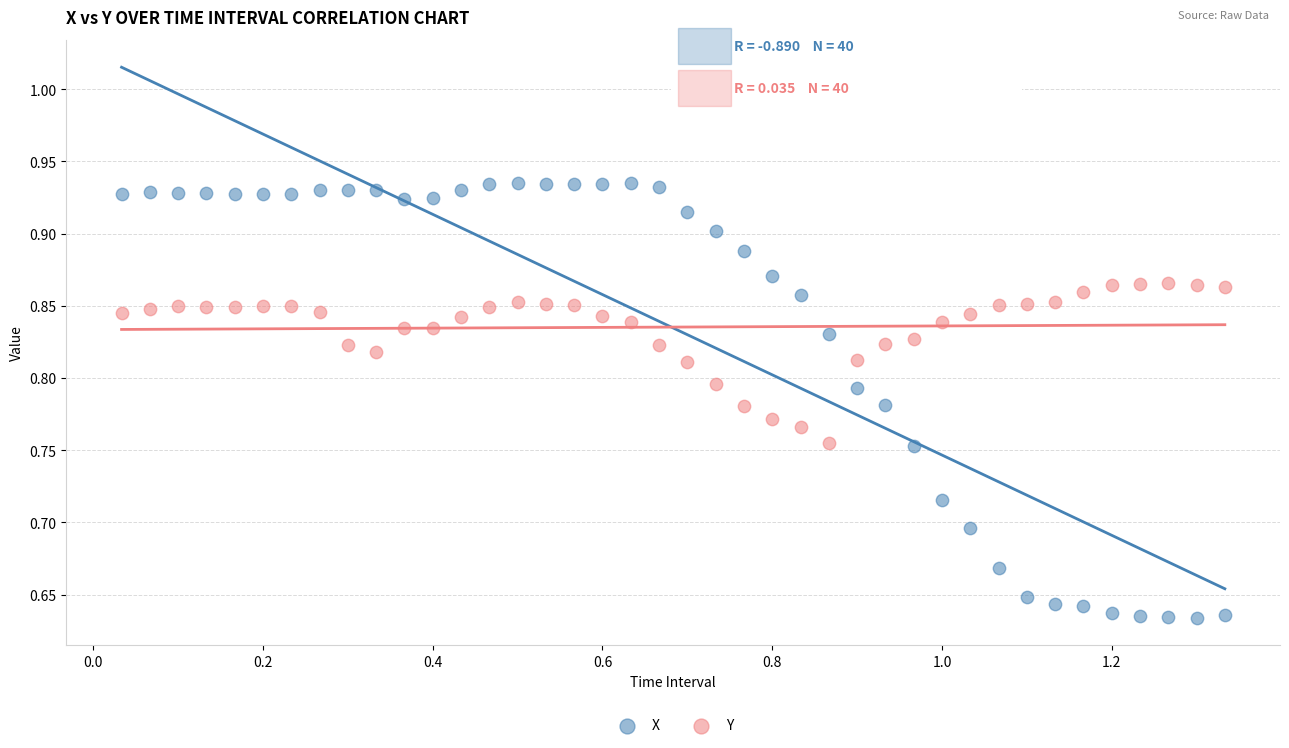

Which series has the largest Y range (max minus min)?

X